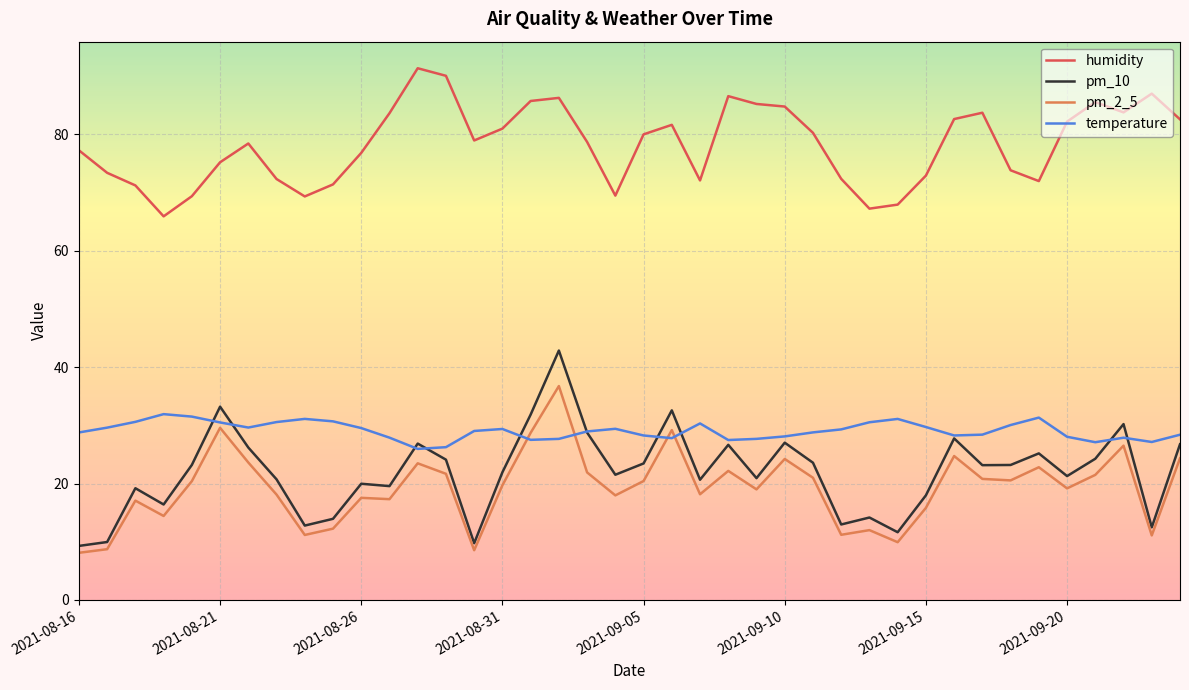

What is the greatest value displayed?

91.4